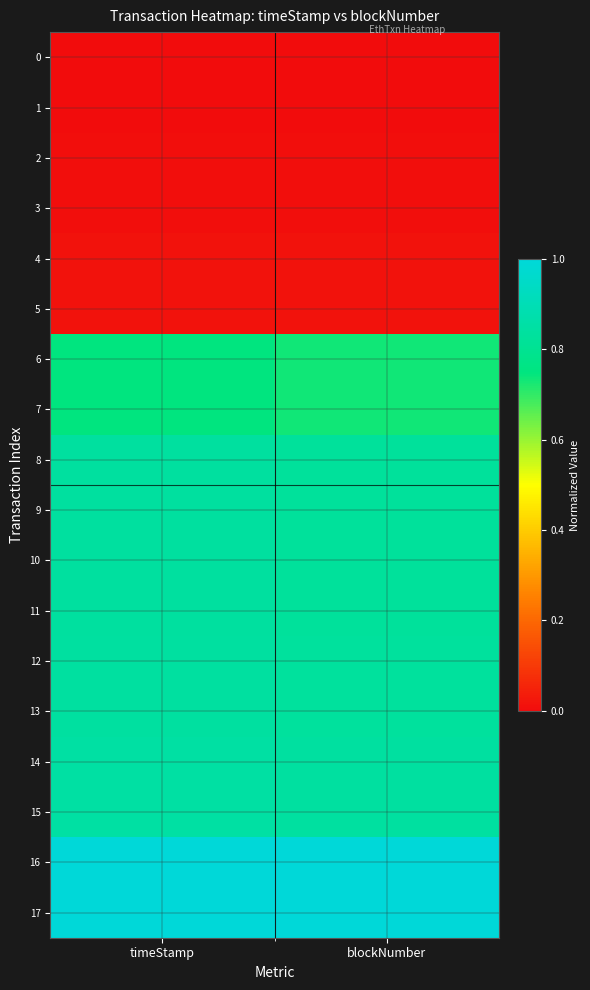

How many categories are shown in the chart?

2